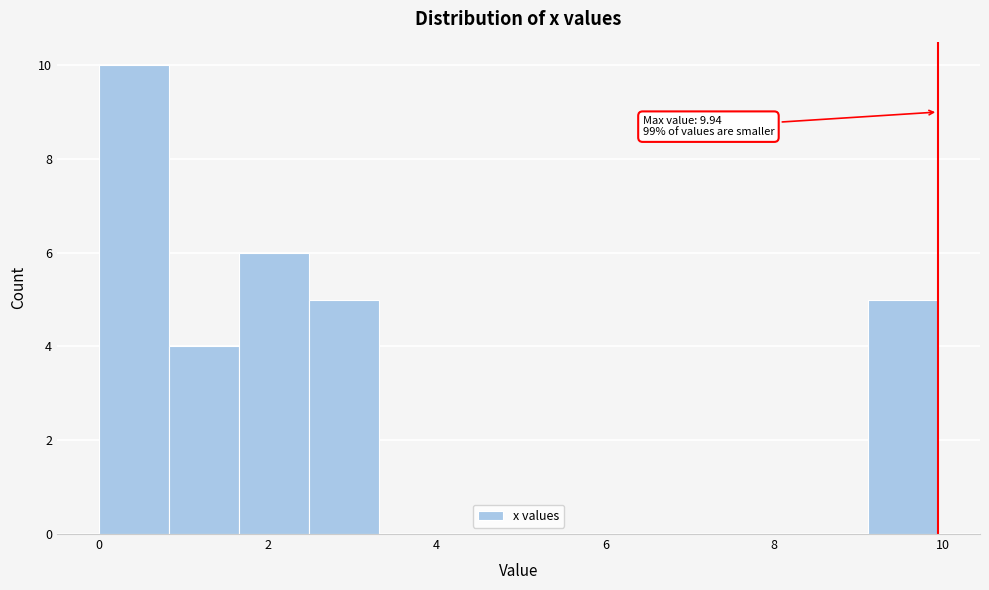

Which range on the x-axis has the tallest bar?

0.0 to 0.8